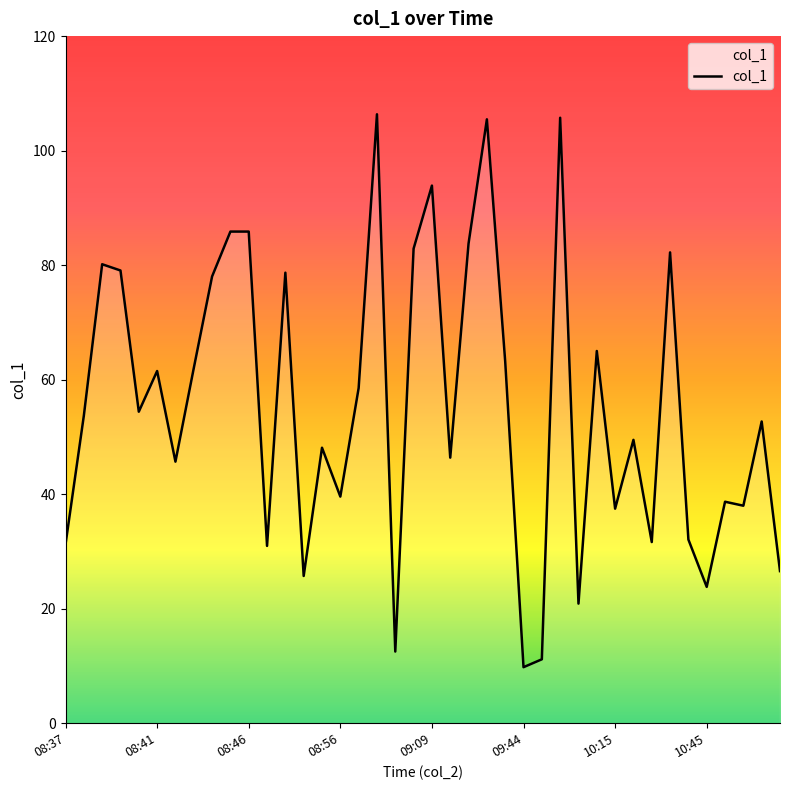

What is the greatest value displayed?

106.3